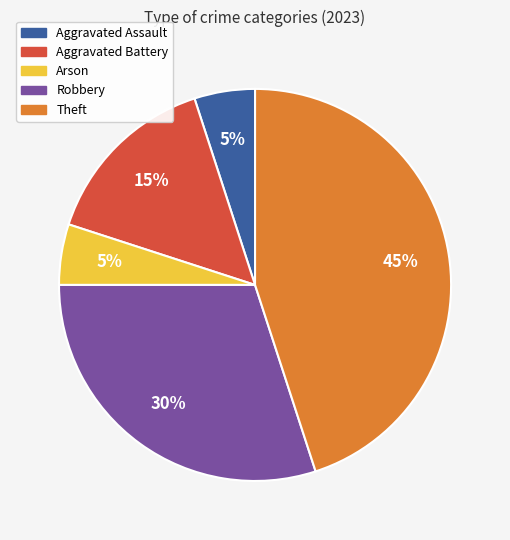

True or false: Robbery accounts for 24% of the total.

False